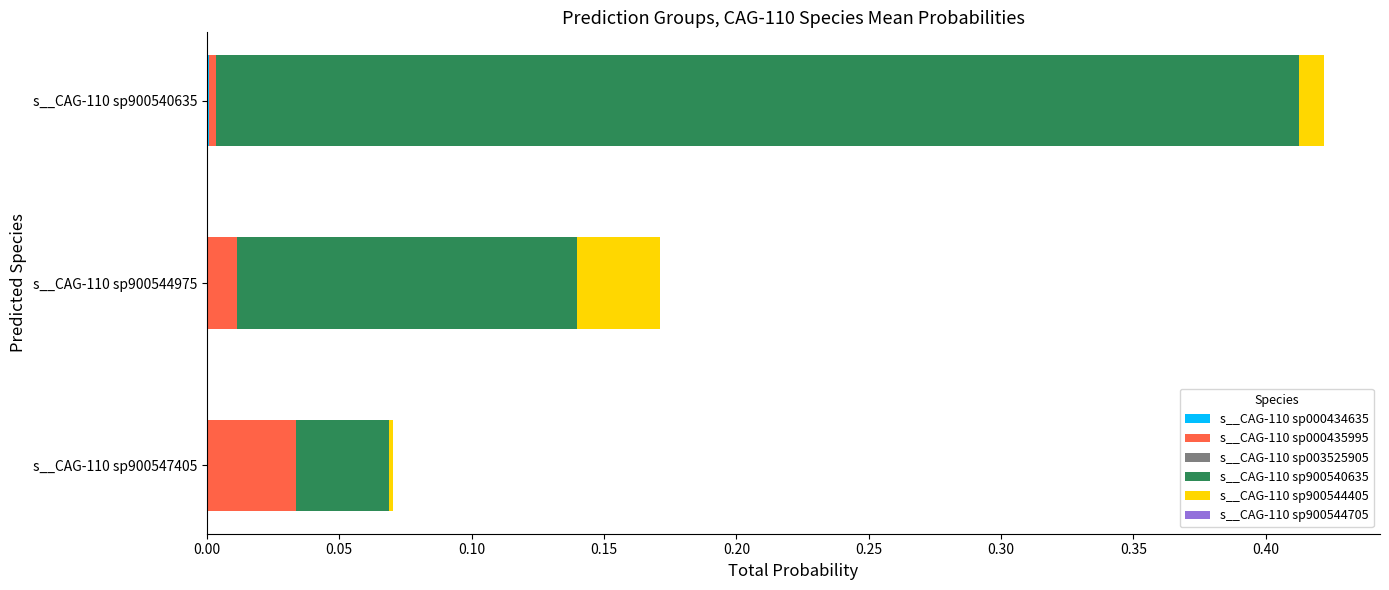

At which category is the sum across all series the highest?

s__CAG-110 sp900540635